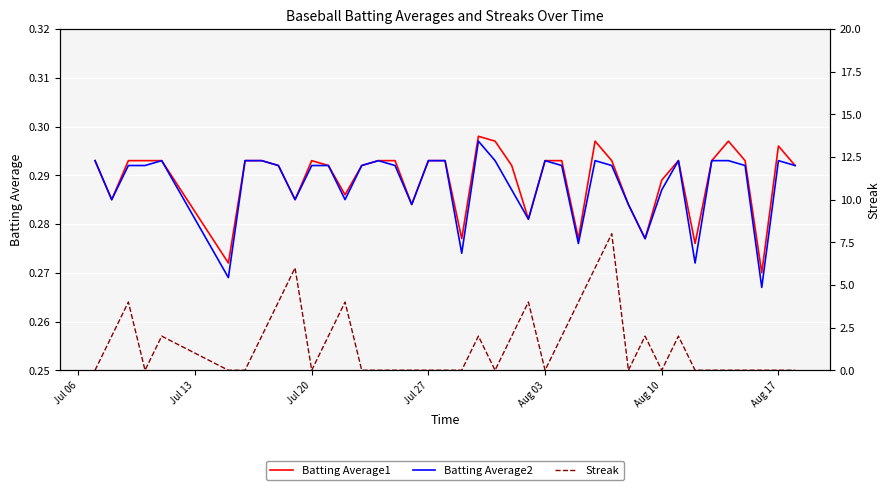

What are all the series names shown in the legend?

Batting Average1, Batting Average2, Streak